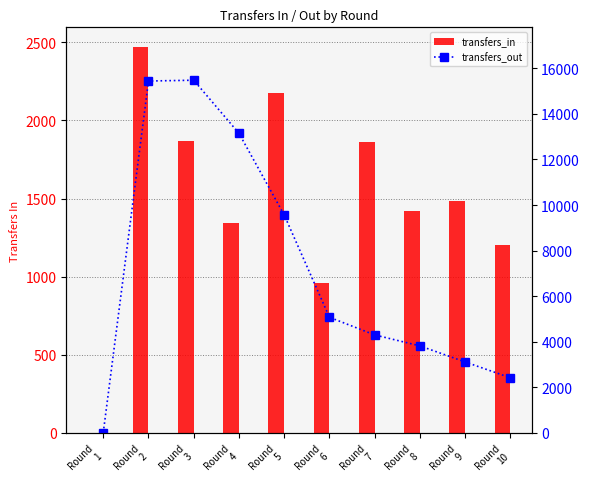

The value of transfers_in at Round
6 is 520. True or false?

False